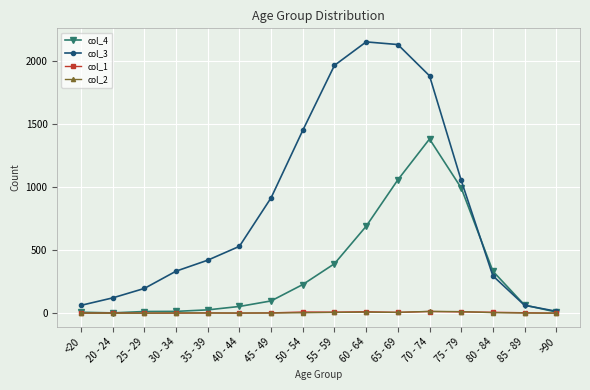

Which series has the largest range (max minus min)?

col_3